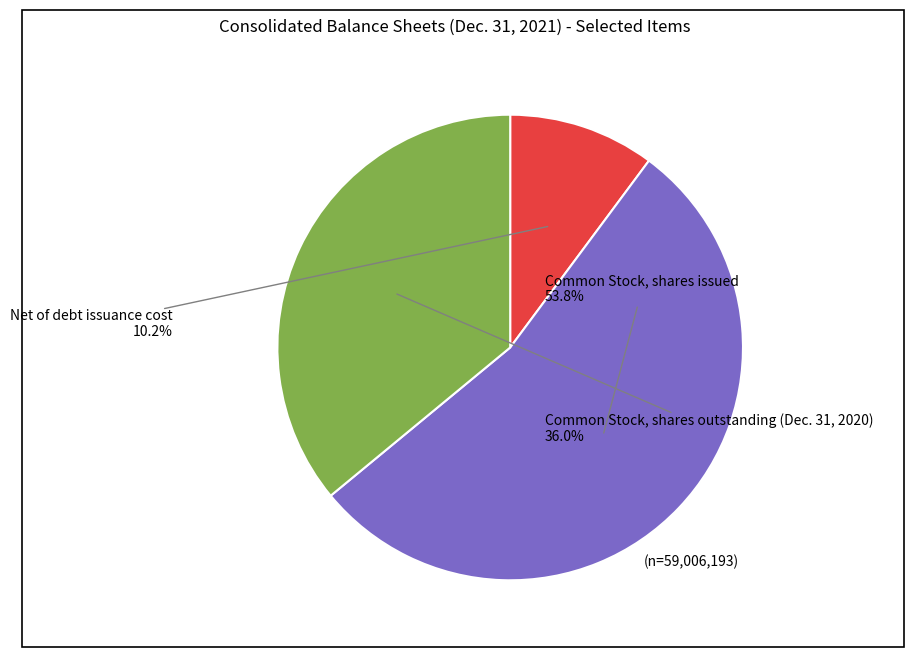

To the nearest percent, what is the combined percentage of Net of debt issuance cost and Common Stock, shares outstanding (Dec. 31, 2020)?

46%